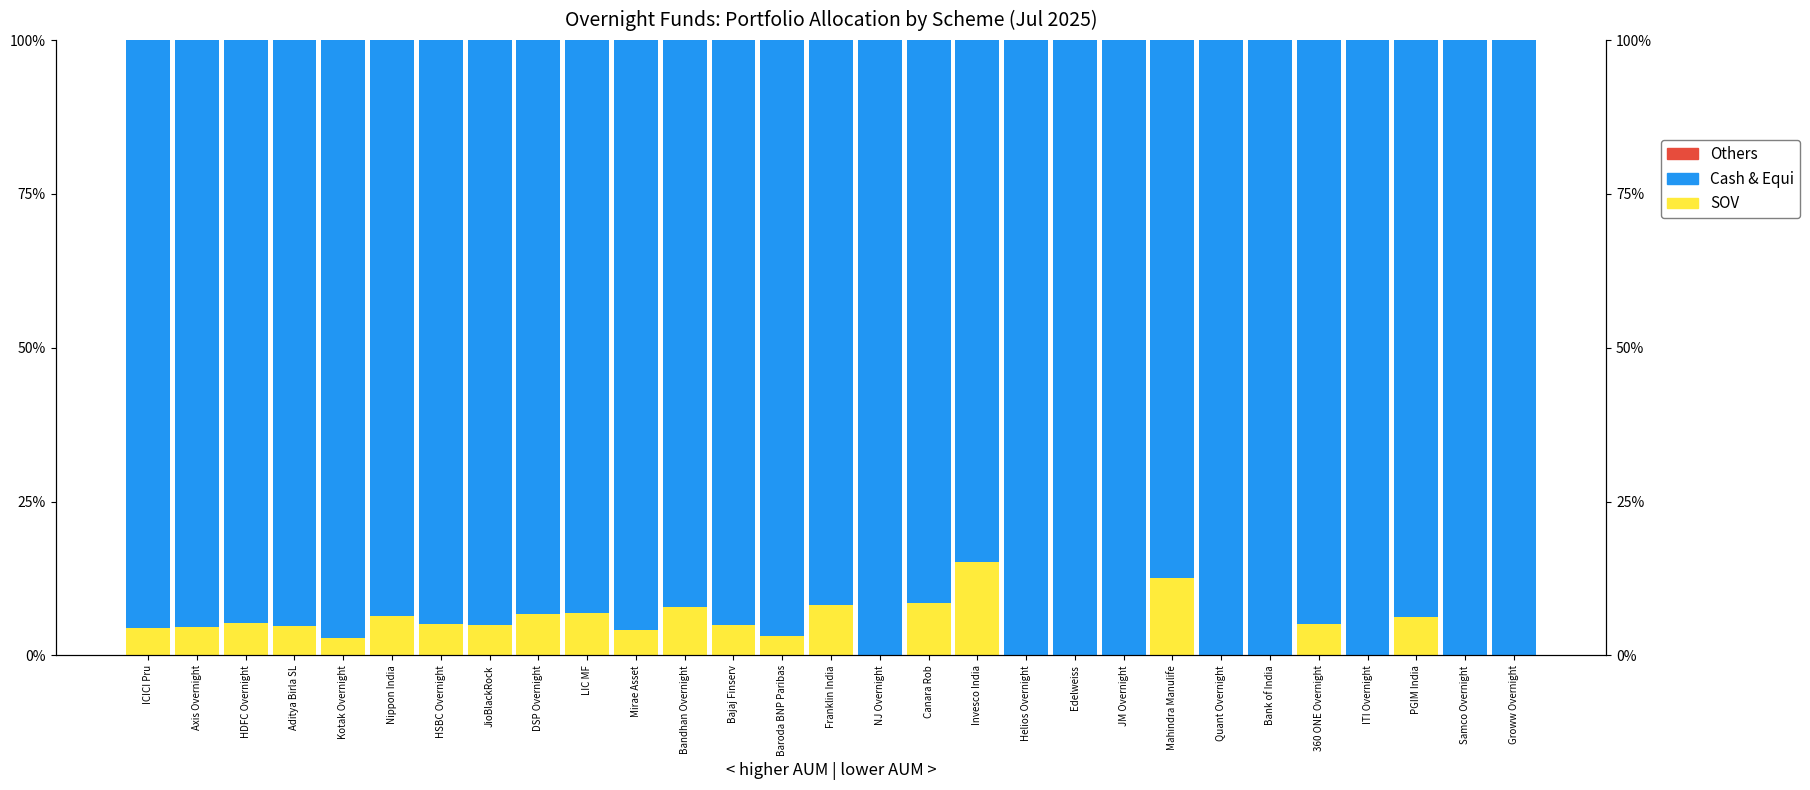

What is the difference between the second highest and second lowest values in the Cash & Equi series?

12.6